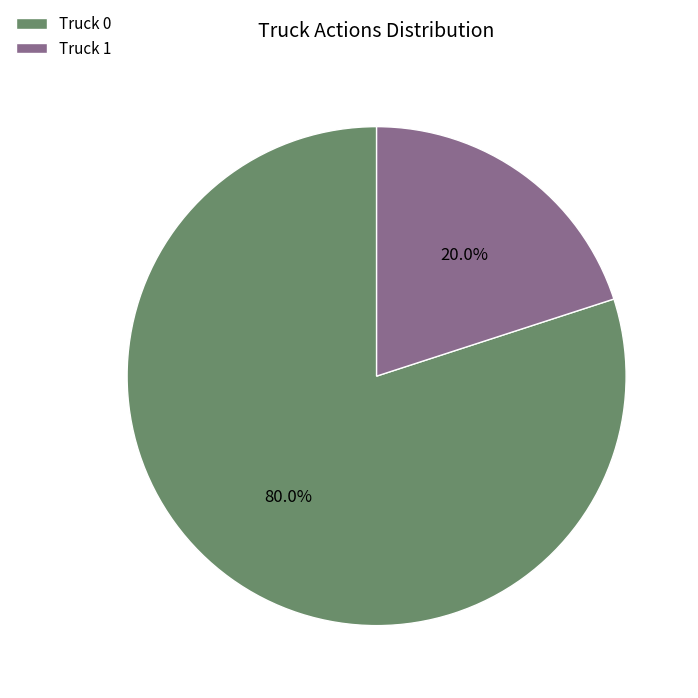

Which category has the smallest portion of the pie?

Truck 1